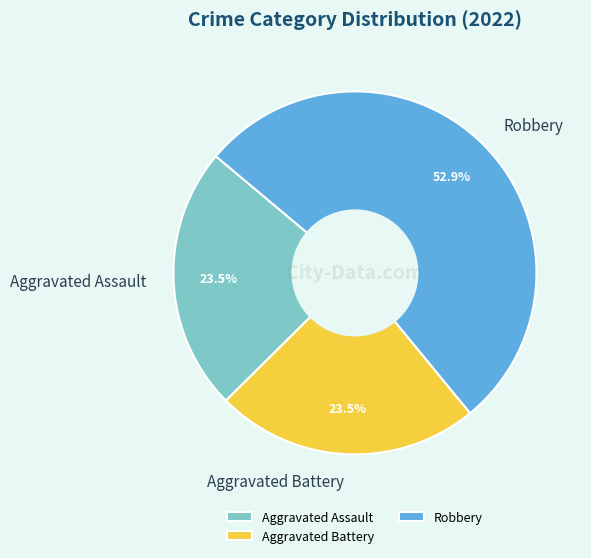

Does Robbery account for over 50% of the chart?

Yes